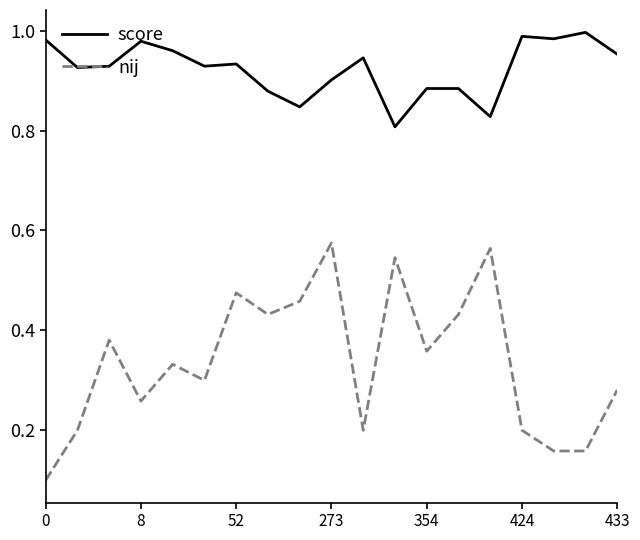

Which series has the largest total across all categories?

score